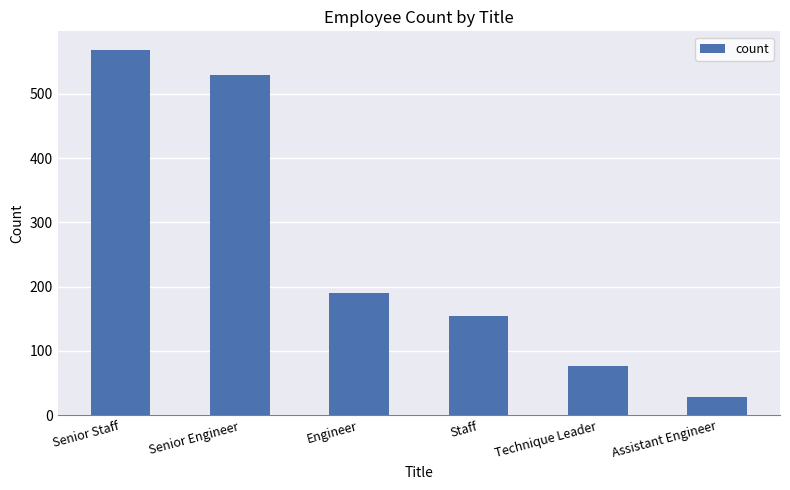

Rank the categories by value from lowest to highest.

Assistant Engineer, Technique Leader, Staff, Engineer, Senior Engineer, Senior Staff